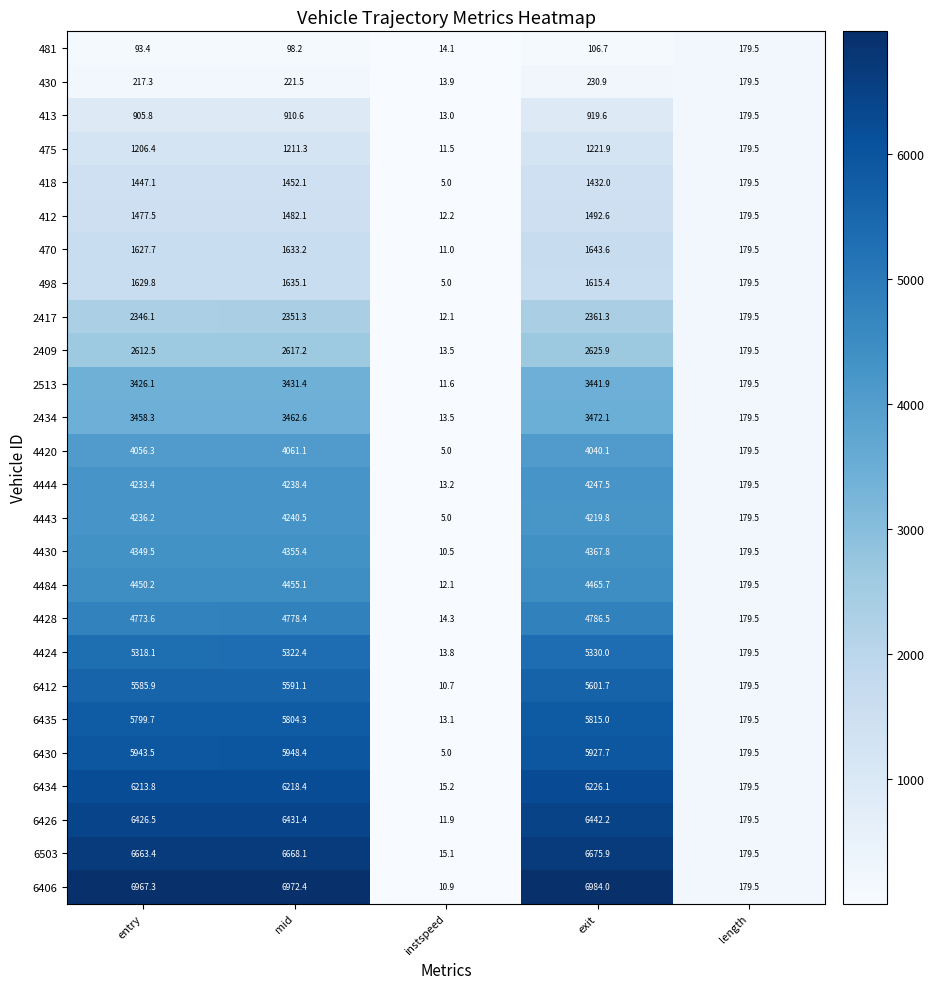

Count the number of categories in the chart.

5